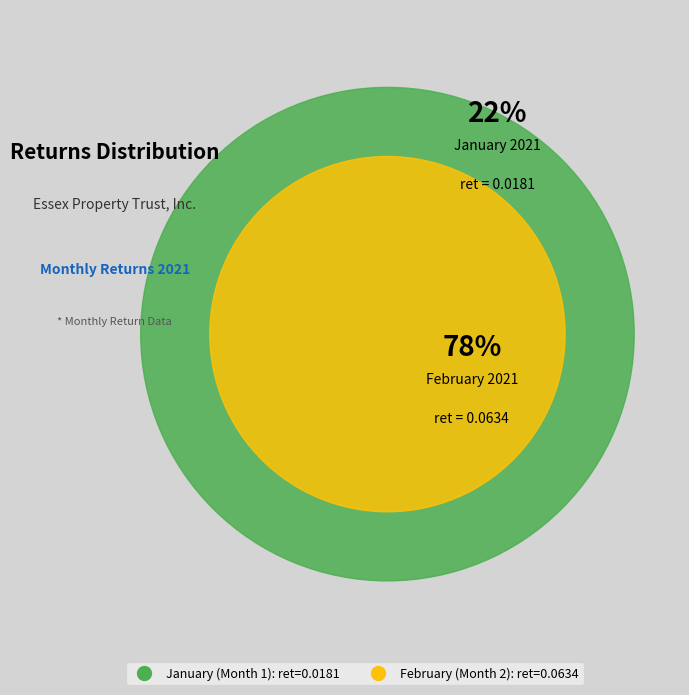

True or false: 1 accounts for 22% of the total.

True